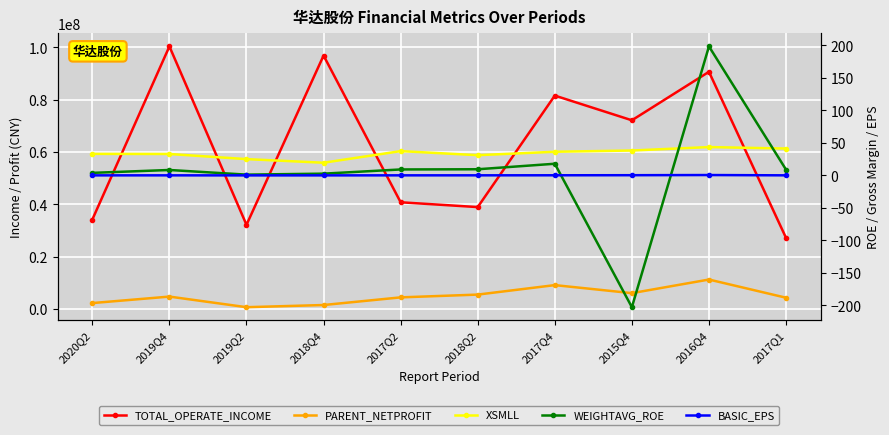

Where is the first local minimum for XSMLL?

2018Q4